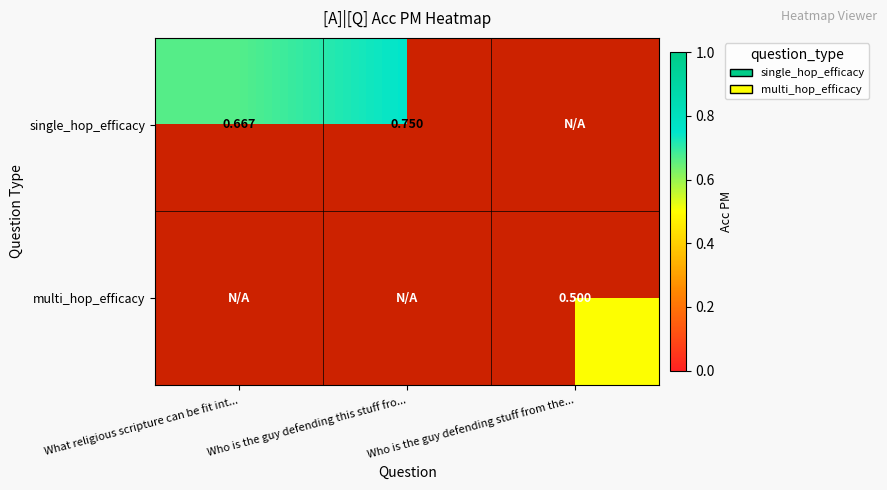

The value of multi_hop_efficacy at Who is the guy defending stuff from the... is 0.5. True or false?

True